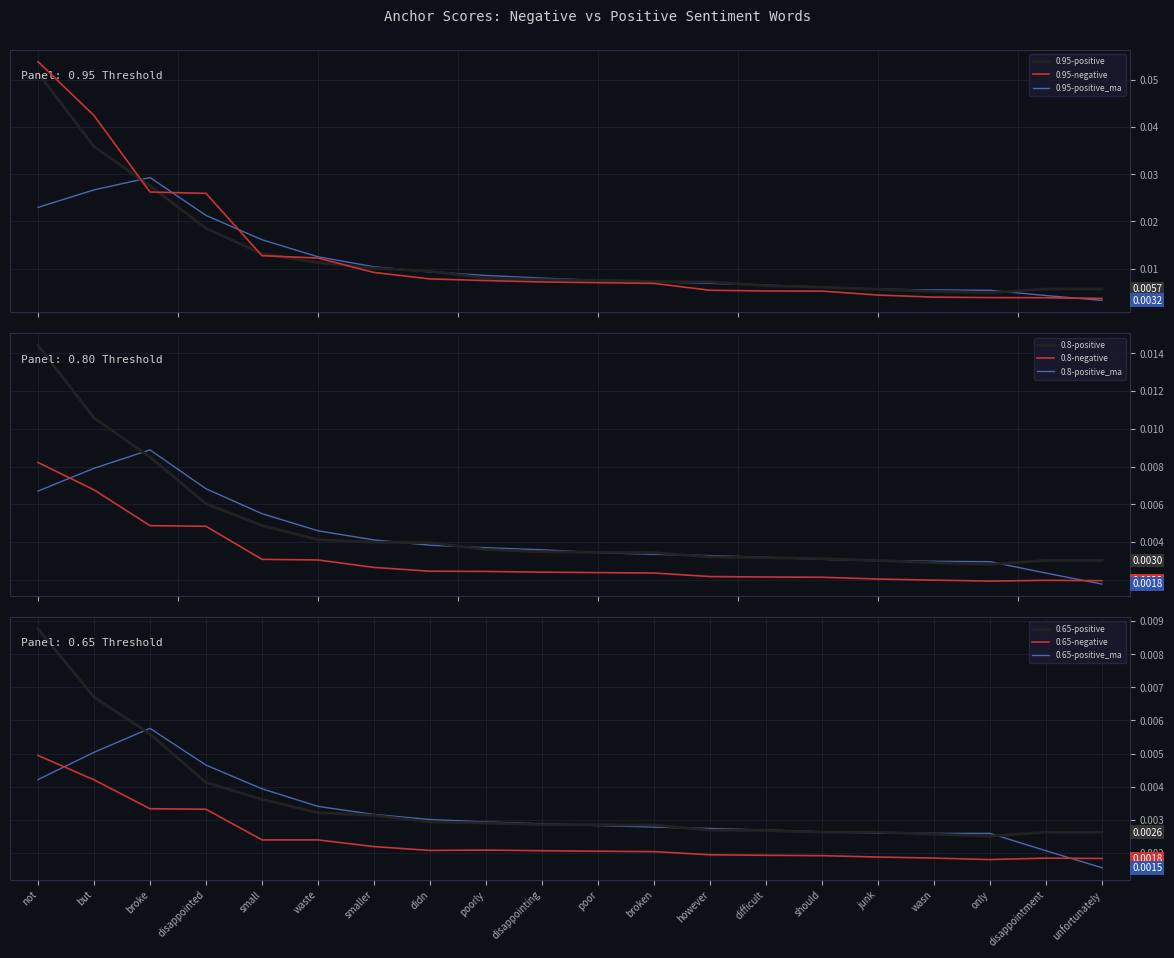

True or false: 0.8-positive and 0.8-negative cross at least once.

False